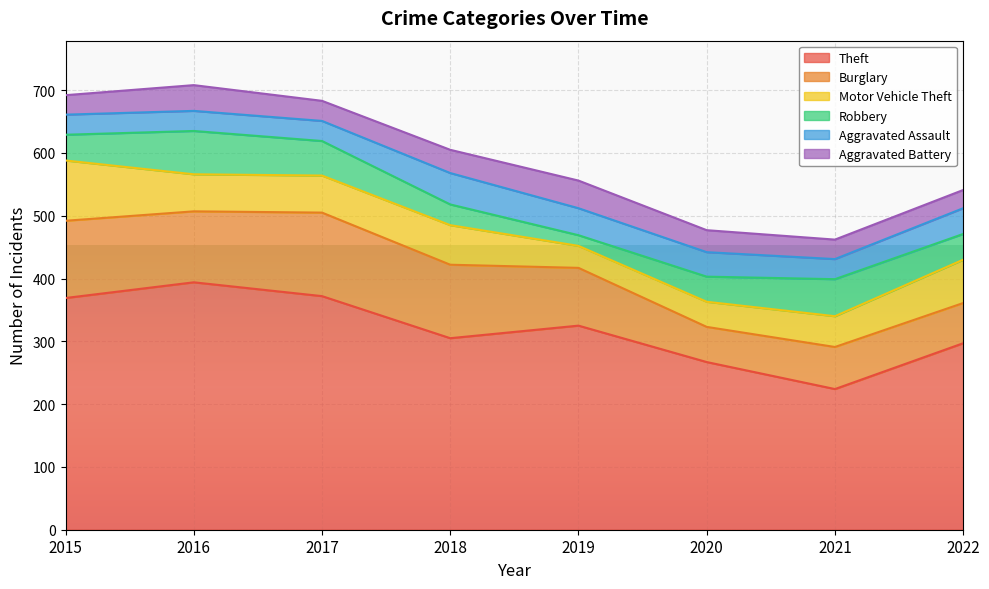

How many values in the Burglary series exceed 113?

3